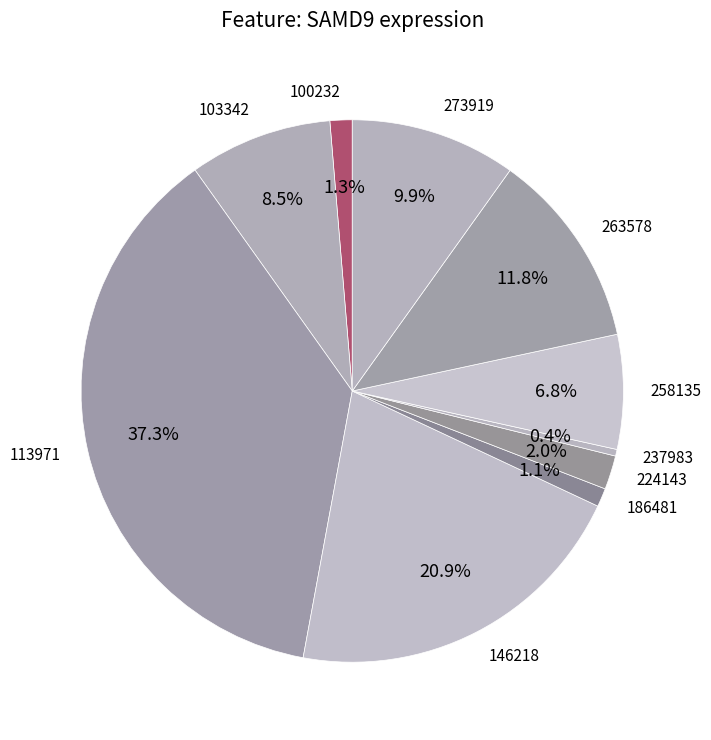

To the nearest percent, what is the difference between the largest and smallest slice percentages?

37%